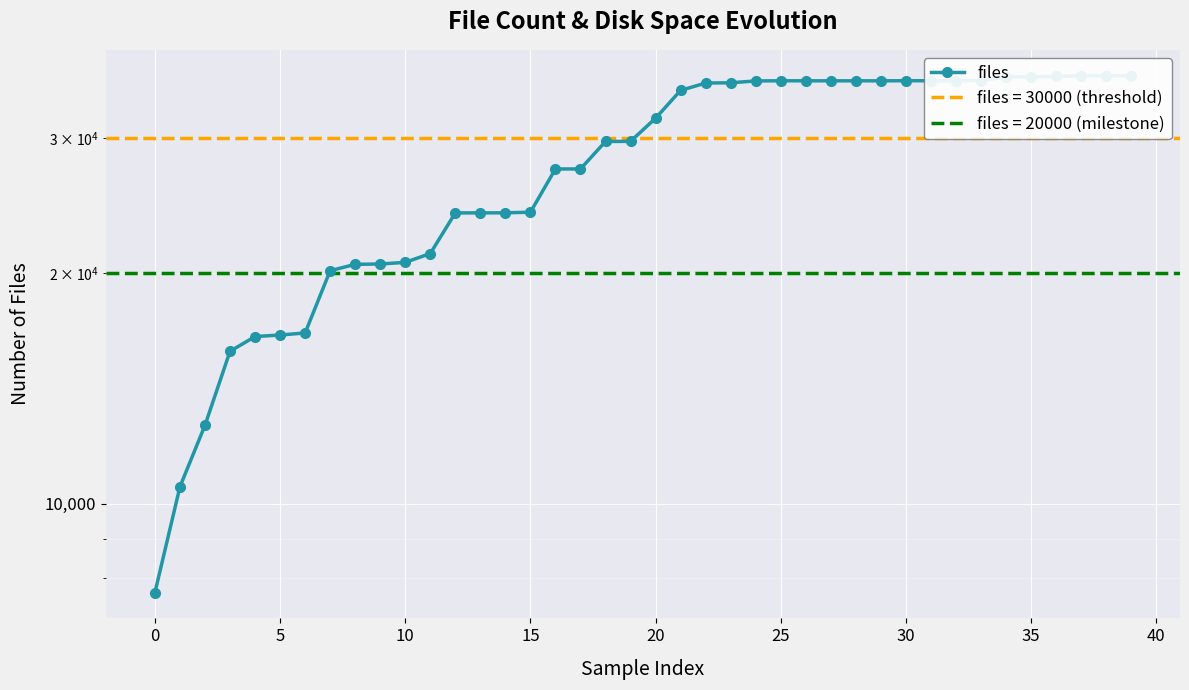

How many data points are less than 31859?

20